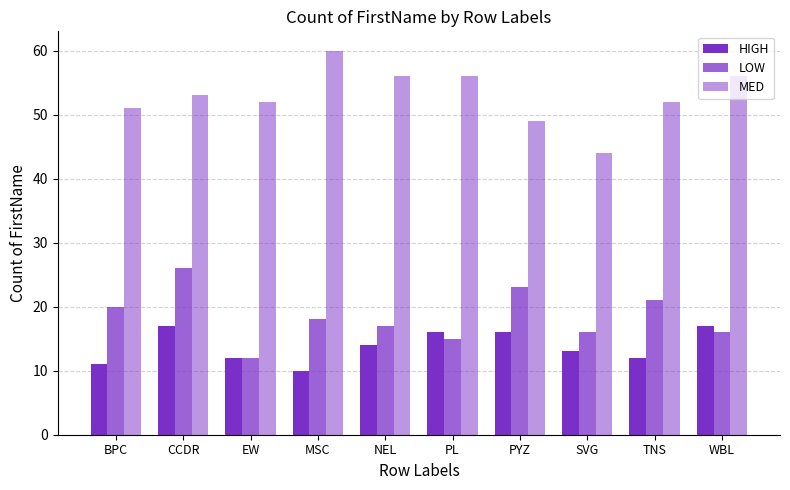

At which label is HIGH closest to 13?

SVG